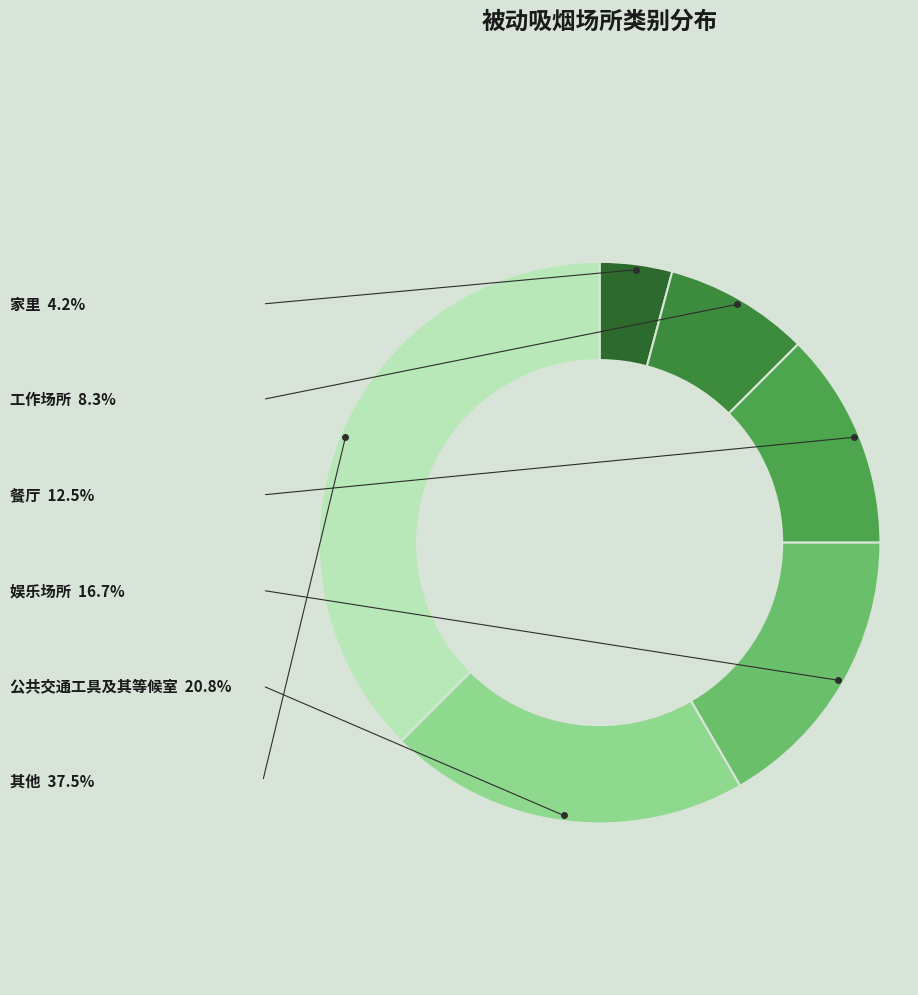

Count the number of slices in the pie.

6